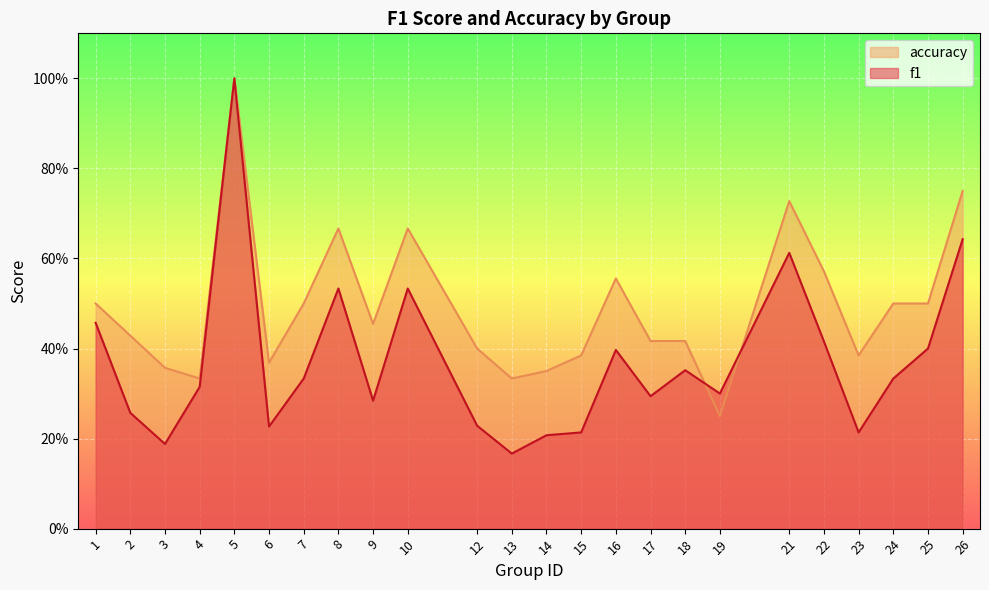

The value of f1 at 14 is 0.1. True or false?

False